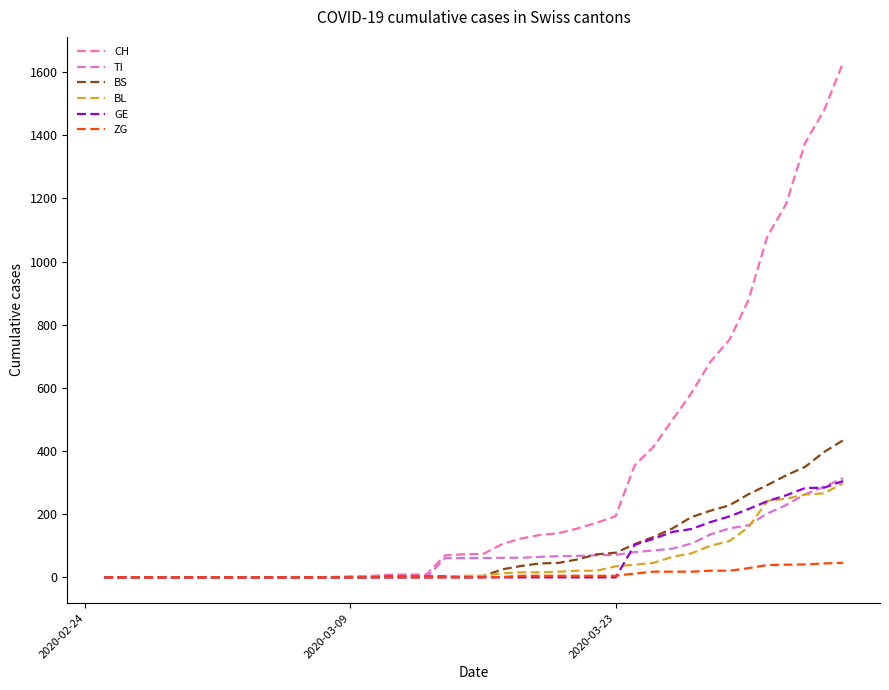

What is the greatest value displayed?

1630